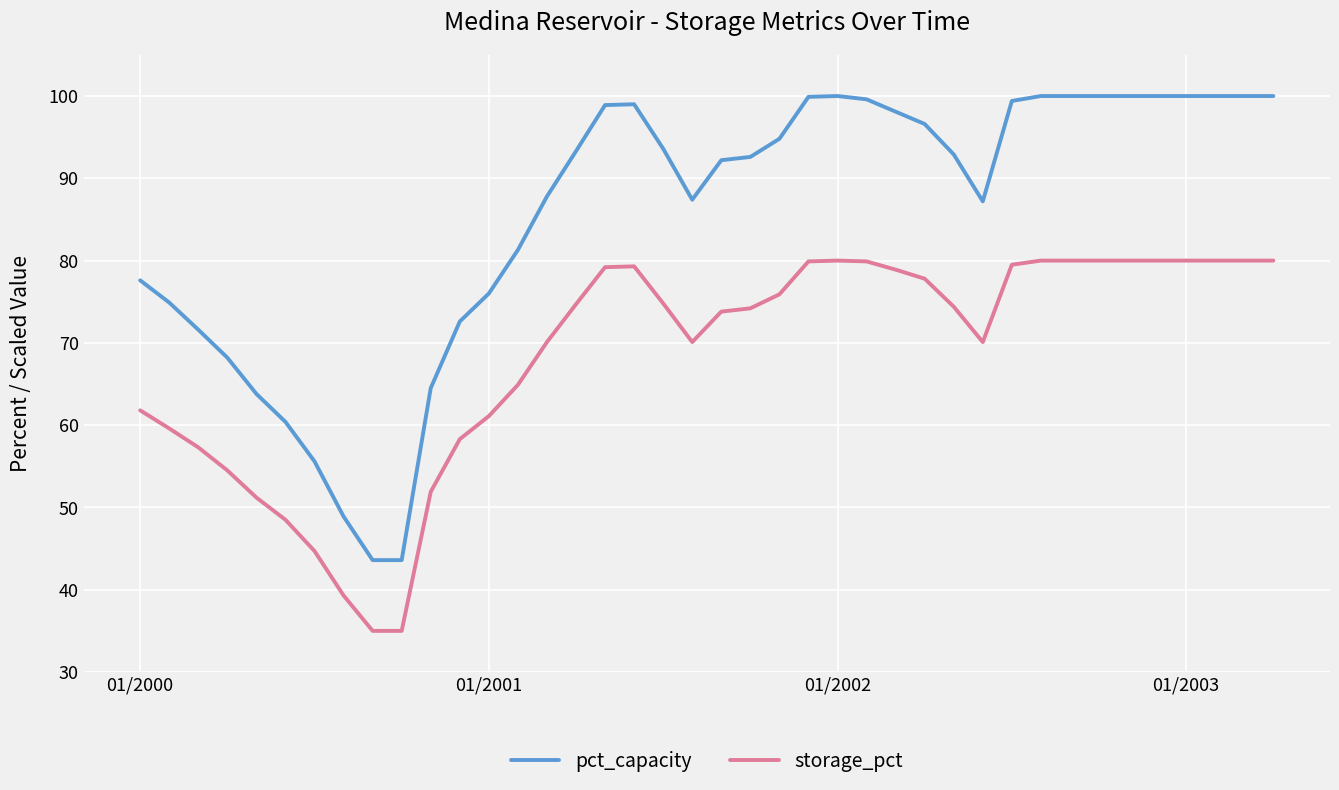

Rank the series by their average value, from highest to lowest.

pct_capacity, storage_pct